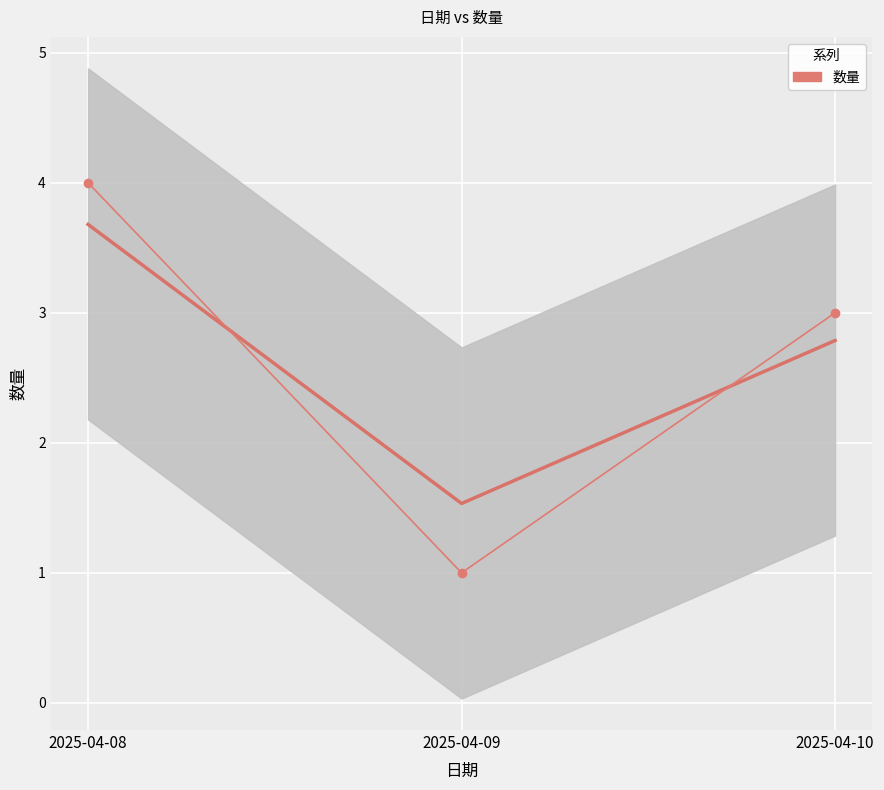

Reading right to left, extract all data points from this chart.

2025-04-10=3	2025-04-09=1	2025-04-08=4